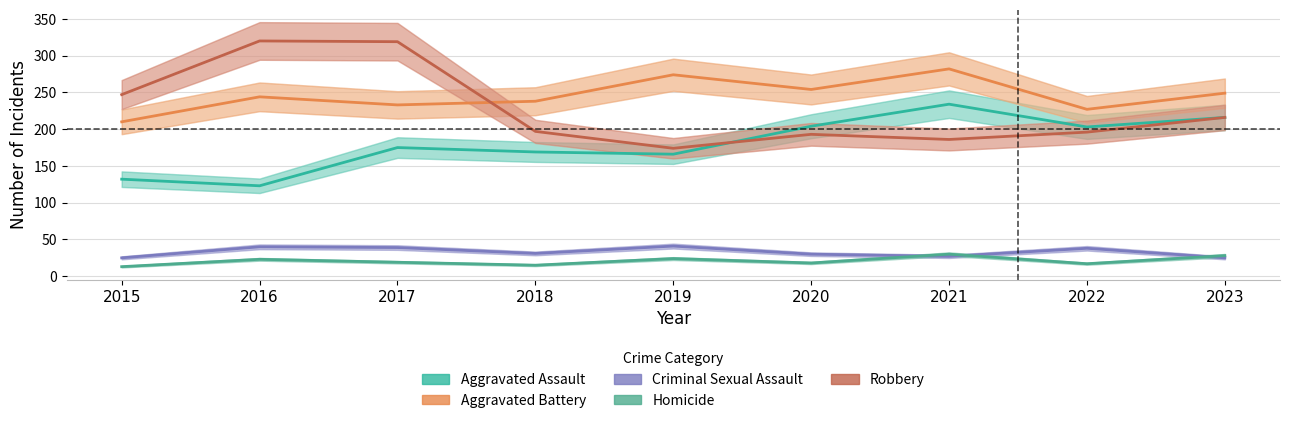

What is the sum of the Aggravated Battery values at 2016 and 2021?

526